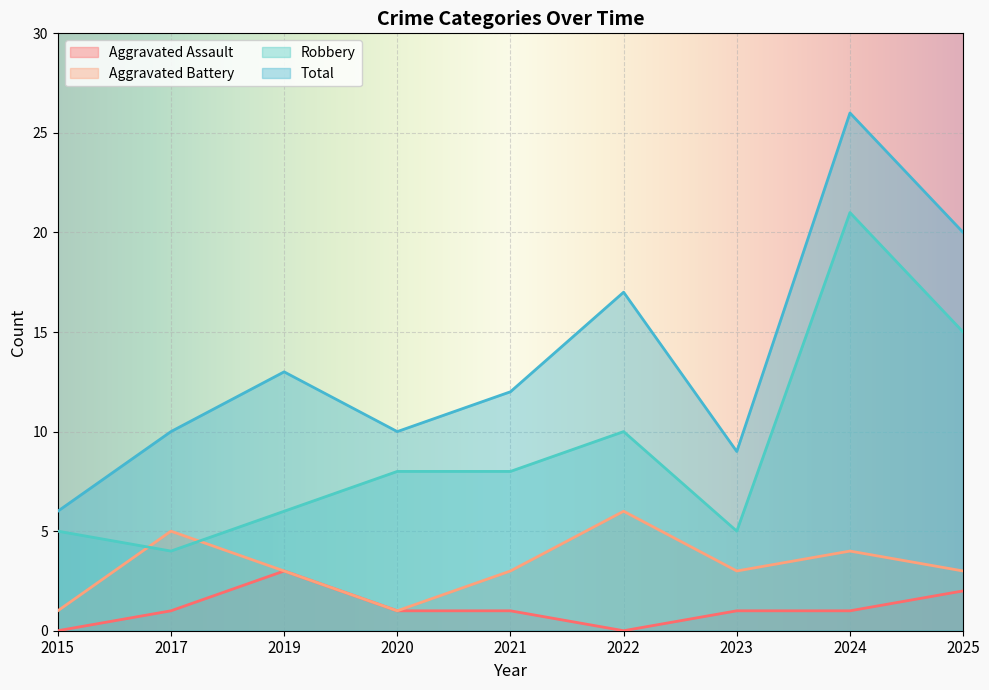

True or false: Robbery and Aggravated Battery cross at least once.

True